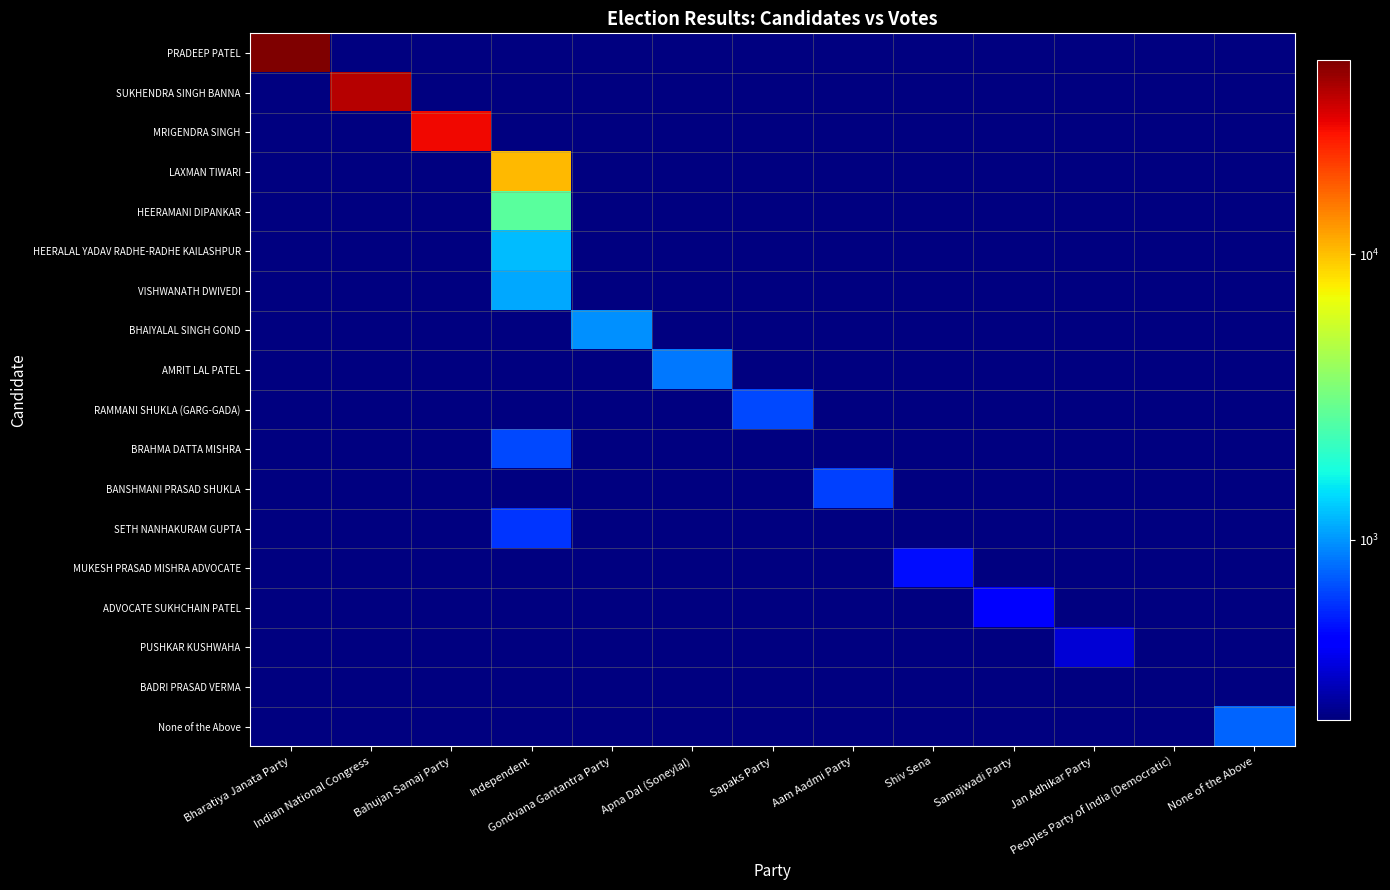

Reading right to left, list all the values displayed in this chart.

PRADEEP PATEL: None of the Above=0	Peoples Party of India (Democratic)=0	Jan Adhikar Party=0	Samajwadi Party=0	Shiv Sena=0	Aam Aadmi Party=0	Sapaks Party=0	Apna Dal (Soneylal)=0	Gondvana Gantantra Party=0	Independent=0	Bahujan Samaj Party=0	Indian National Congress=0	Bharatiya Janata Party=47753
SUKHENDRA SINGH BANNA: None of the Above=0	Peoples Party of India (Democratic)=0	Jan Adhikar Party=0	Samajwadi Party=0	Shiv Sena=0	Aam Aadmi Party=0	Sapaks Party=0	Apna Dal (Soneylal)=0	Gondvana Gantantra Party=0	Independent=0	Bahujan Samaj Party=0	Indian National Congress=36661	Bharatiya Janata Party=0
MRIGENDRA SINGH: None of the Above=0	Peoples Party of India (Democratic)=0	Jan Adhikar Party=0	Samajwadi Party=0	Shiv Sena=0	Aam Aadmi Party=0	Sapaks Party=0	Apna Dal (Soneylal)=0	Gondvana Gantantra Party=0	Independent=0	Bahujan Samaj Party=28413	Indian National Congress=0	Bharatiya Janata Party=0
LAXMAN TIWARI: None of the Above=0	Peoples Party of India (Democratic)=0	Jan Adhikar Party=0	Samajwadi Party=0	Shiv Sena=0	Aam Aadmi Party=0	Sapaks Party=0	Apna Dal (Soneylal)=0	Gondvana Gantantra Party=0	Independent=10372	Bahujan Samaj Party=0	Indian National Congress=0	Bharatiya Janata Party=0
HEERAMANI DIPANKAR: None of the Above=0	Peoples Party of India (Democratic)=0	Jan Adhikar Party=0	Samajwadi Party=0	Shiv Sena=0	Aam Aadmi Party=0	Sapaks Party=0	Apna Dal (Soneylal)=0	Gondvana Gantantra Party=0	Independent=2691	Bahujan Samaj Party=0	Indian National Congress=0	Bharatiya Janata Party=0
HEERALAL YADAV RADHE-RADHE KAILASHPUR: None of the Above=0	Peoples Party of India (Democratic)=0	Jan Adhikar Party=0	Samajwadi Party=0	Shiv Sena=0	Aam Aadmi Party=0	Sapaks Party=0	Apna Dal (Soneylal)=0	Gondvana Gantantra Party=0	Independent=1220	Bahujan Samaj Party=0	Indian National Congress=0	Bharatiya Janata Party=0
VISHWANATH DWIVEDI: None of the Above=0	Peoples Party of India (Democratic)=0	Jan Adhikar Party=0	Samajwadi Party=0	Shiv Sena=0	Aam Aadmi Party=0	Sapaks Party=0	Apna Dal (Soneylal)=0	Gondvana Gantantra Party=0	Independent=1099	Bahujan Samaj Party=0	Indian National Congress=0	Bharatiya Janata Party=0
BHAIYALAL SINGH GOND: None of the Above=0	Peoples Party of India (Democratic)=0	Jan Adhikar Party=0	Samajwadi Party=0	Shiv Sena=0	Aam Aadmi Party=0	Sapaks Party=0	Apna Dal (Soneylal)=0	Gondvana Gantantra Party=980	Independent=0	Bahujan Samaj Party=0	Indian National Congress=0	Bharatiya Janata Party=0
AMRIT LAL PATEL: None of the Above=0	Peoples Party of India (Democratic)=0	Jan Adhikar Party=0	Samajwadi Party=0	Shiv Sena=0	Aam Aadmi Party=0	Sapaks Party=0	Apna Dal (Soneylal)=858	Gondvana Gantantra Party=0	Independent=0	Bahujan Samaj Party=0	Indian National Congress=0	Bharatiya Janata Party=0
RAMMANI SHUKLA (GARG-GADA): None of the Above=0	Peoples Party of India (Democratic)=0	Jan Adhikar Party=0	Samajwadi Party=0	Shiv Sena=0	Aam Aadmi Party=0	Sapaks Party=672	Apna Dal (Soneylal)=0	Gondvana Gantantra Party=0	Independent=0	Bahujan Samaj Party=0	Indian National Congress=0	Bharatiya Janata Party=0
BRAHMA DATTA MISHRA: None of the Above=0	Peoples Party of India (Democratic)=0	Jan Adhikar Party=0	Samajwadi Party=0	Shiv Sena=0	Aam Aadmi Party=0	Sapaks Party=0	Apna Dal (Soneylal)=0	Gondvana Gantantra Party=0	Independent=666	Bahujan Samaj Party=0	Indian National Congress=0	Bharatiya Janata Party=0
BANSHMANI PRASAD SHUKLA: None of the Above=0	Peoples Party of India (Democratic)=0	Jan Adhikar Party=0	Samajwadi Party=0	Shiv Sena=0	Aam Aadmi Party=649	Sapaks Party=0	Apna Dal (Soneylal)=0	Gondvana Gantantra Party=0	Independent=0	Bahujan Samaj Party=0	Indian National Congress=0	Bharatiya Janata Party=0
SETH NANHAKURAM GUPTA: None of the Above=0	Peoples Party of India (Democratic)=0	Jan Adhikar Party=0	Samajwadi Party=0	Shiv Sena=0	Aam Aadmi Party=0	Sapaks Party=0	Apna Dal (Soneylal)=0	Gondvana Gantantra Party=0	Independent=605	Bahujan Samaj Party=0	Indian National Congress=0	Bharatiya Janata Party=0
MUKESH PRASAD MISHRA ADVOCATE: None of the Above=0	Peoples Party of India (Democratic)=0	Jan Adhikar Party=0	Samajwadi Party=0	Shiv Sena=492	Aam Aadmi Party=0	Sapaks Party=0	Apna Dal (Soneylal)=0	Gondvana Gantantra Party=0	Independent=0	Bahujan Samaj Party=0	Indian National Congress=0	Bharatiya Janata Party=0
ADVOCATE SUKHCHAIN PATEL: None of the Above=0	Peoples Party of India (Democratic)=0	Jan Adhikar Party=0	Samajwadi Party=465	Shiv Sena=0	Aam Aadmi Party=0	Sapaks Party=0	Apna Dal (Soneylal)=0	Gondvana Gantantra Party=0	Independent=0	Bahujan Samaj Party=0	Indian National Congress=0	Bharatiya Janata Party=0
PUSHKAR KUSHWAHA: None of the Above=0	Peoples Party of India (Democratic)=0	Jan Adhikar Party=353	Samajwadi Party=0	Shiv Sena=0	Aam Aadmi Party=0	Sapaks Party=0	Apna Dal (Soneylal)=0	Gondvana Gantantra Party=0	Independent=0	Bahujan Samaj Party=0	Indian National Congress=0	Bharatiya Janata Party=0
BADRI PRASAD VERMA: None of the Above=0	Peoples Party of India (Democratic)=235	Jan Adhikar Party=0	Samajwadi Party=0	Shiv Sena=0	Aam Aadmi Party=0	Sapaks Party=0	Apna Dal (Soneylal)=0	Gondvana Gantantra Party=0	Independent=0	Bahujan Samaj Party=0	Indian National Congress=0	Bharatiya Janata Party=0
None of the Above: None of the Above=776	Peoples Party of India (Democratic)=0	Jan Adhikar Party=0	Samajwadi Party=0	Shiv Sena=0	Aam Aadmi Party=0	Sapaks Party=0	Apna Dal (Soneylal)=0	Gondvana Gantantra Party=0	Independent=0	Bahujan Samaj Party=0	Indian National Congress=0	Bharatiya Janata Party=0